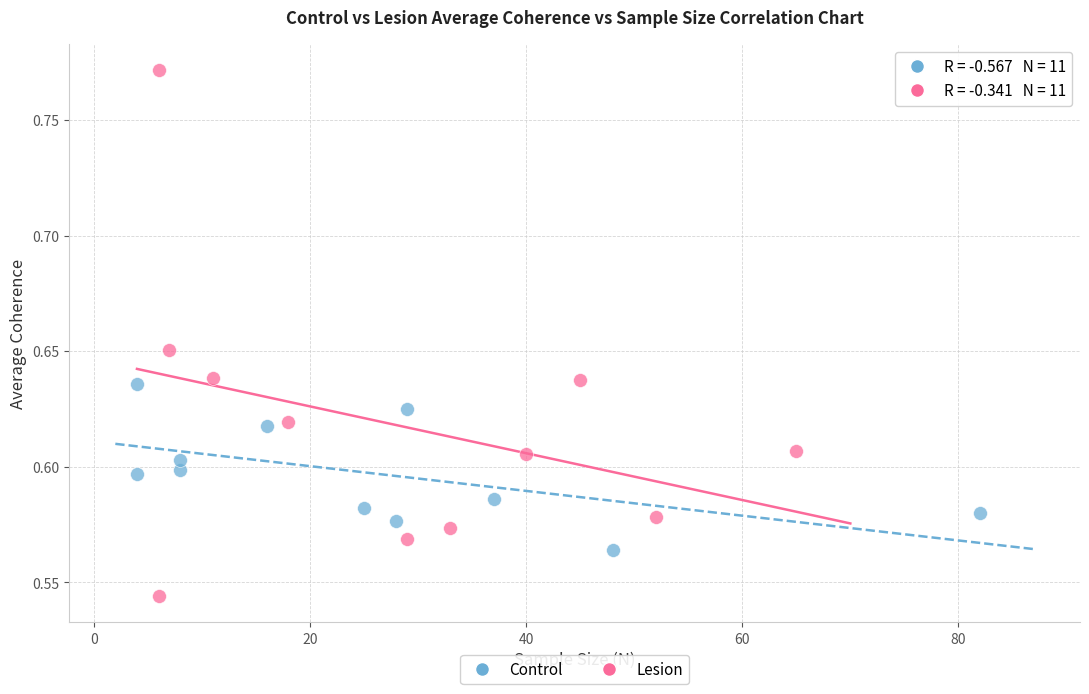

Which series has the widest spread of Y values?

Lesion